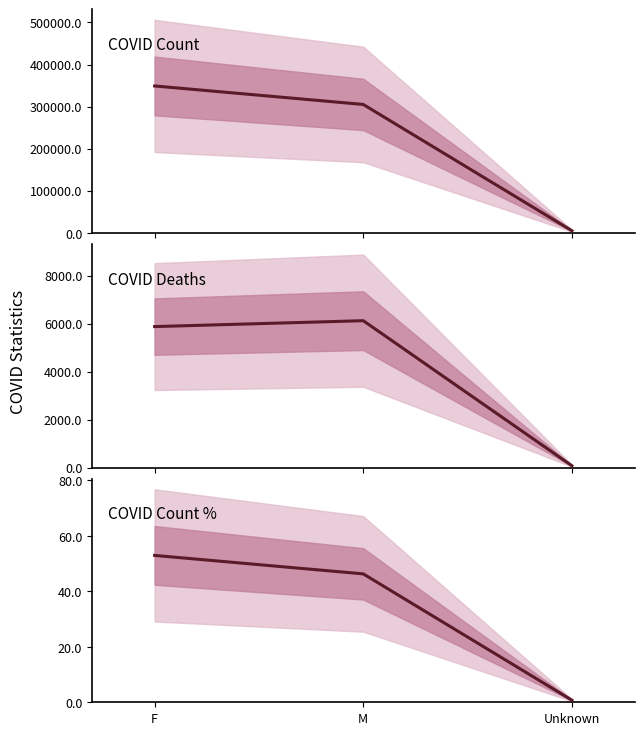

Which has a higher value, Unknown or F?

F